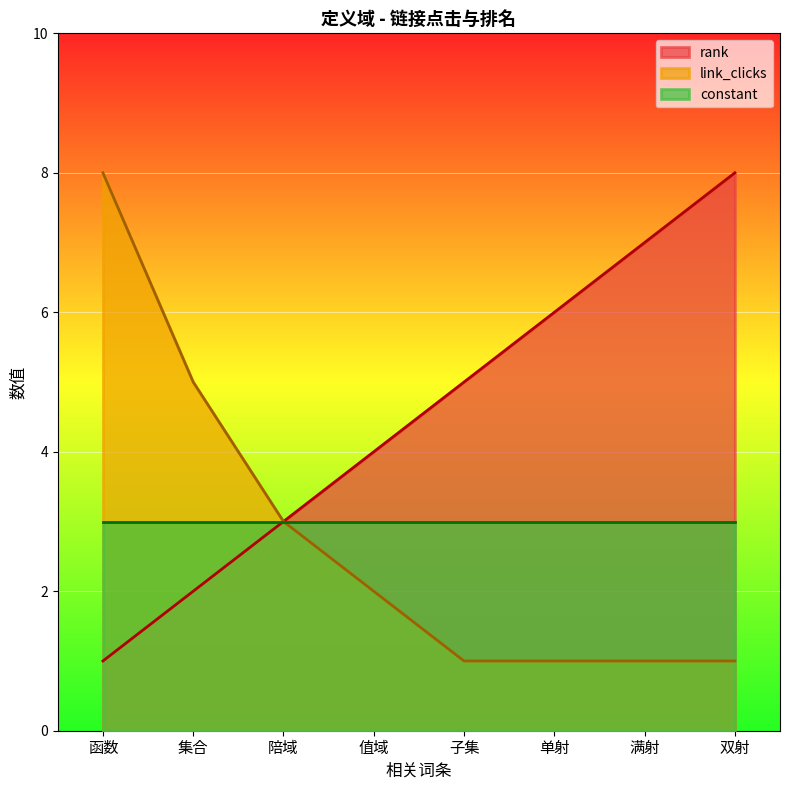

True or false: rank and link_clicks intersect in this chart.

False